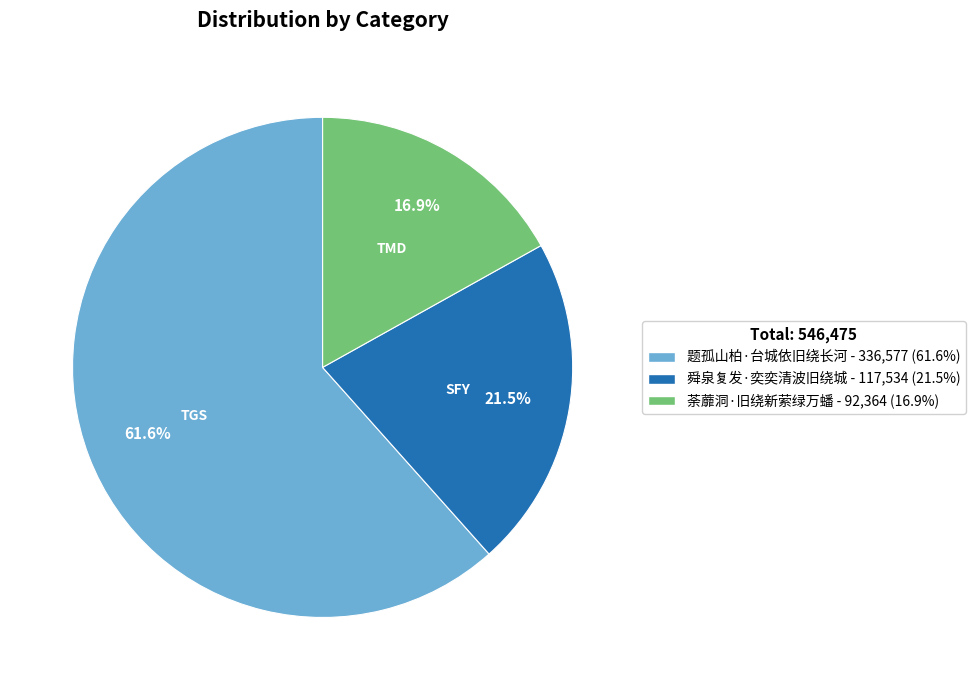

Count the number of slices in the pie.

3